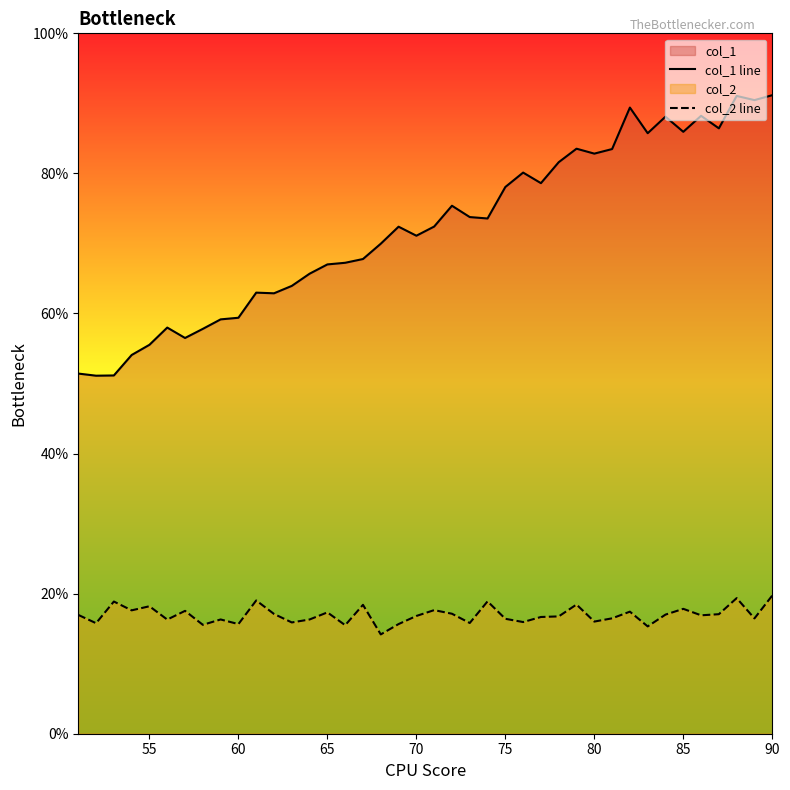

What is the maximum value shown in the chart?

91.2